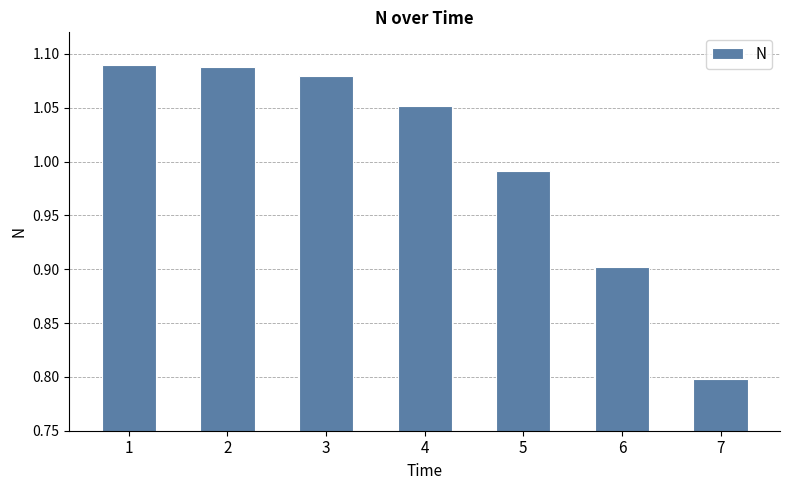

How many bars are there in total?

7